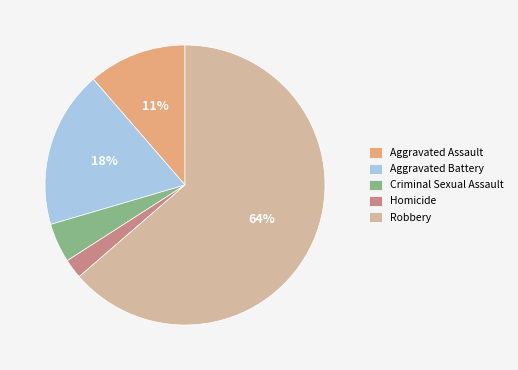

Is it true that Criminal Sexual Assault is 5% of the pie?

True